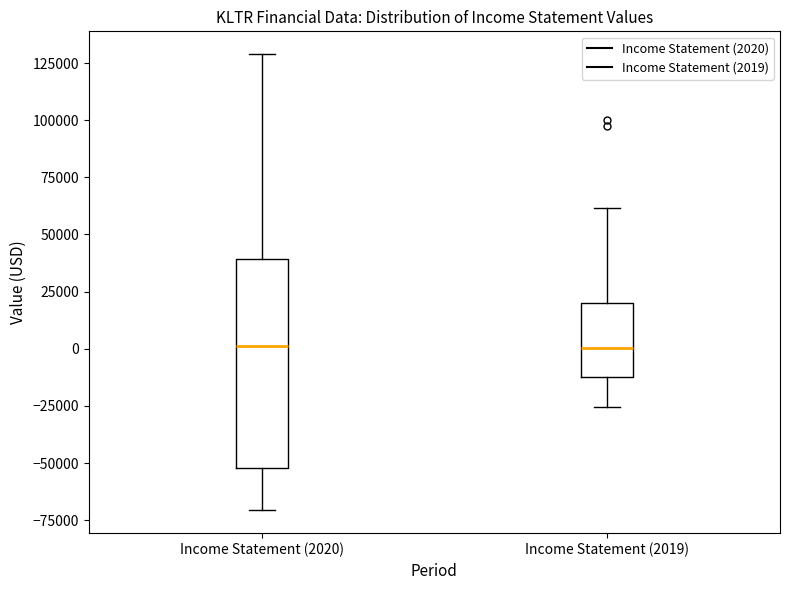

Which box is the tallest, from its lower edge to its upper edge?

Income Statement (2020)